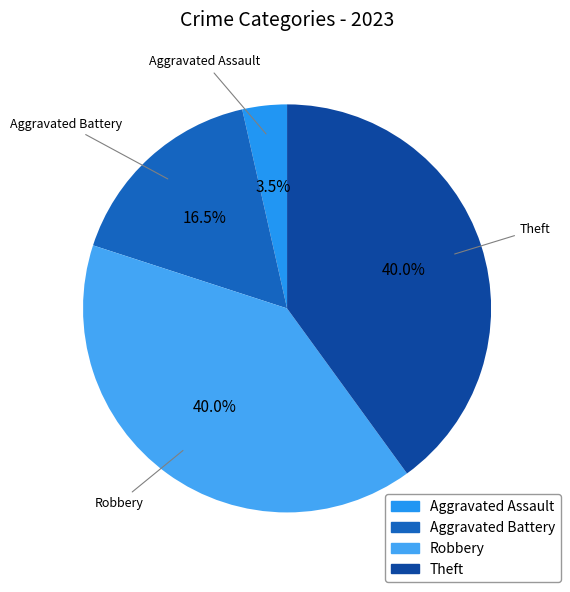

Which has a higher value, Theft or Aggravated Assault?

Theft